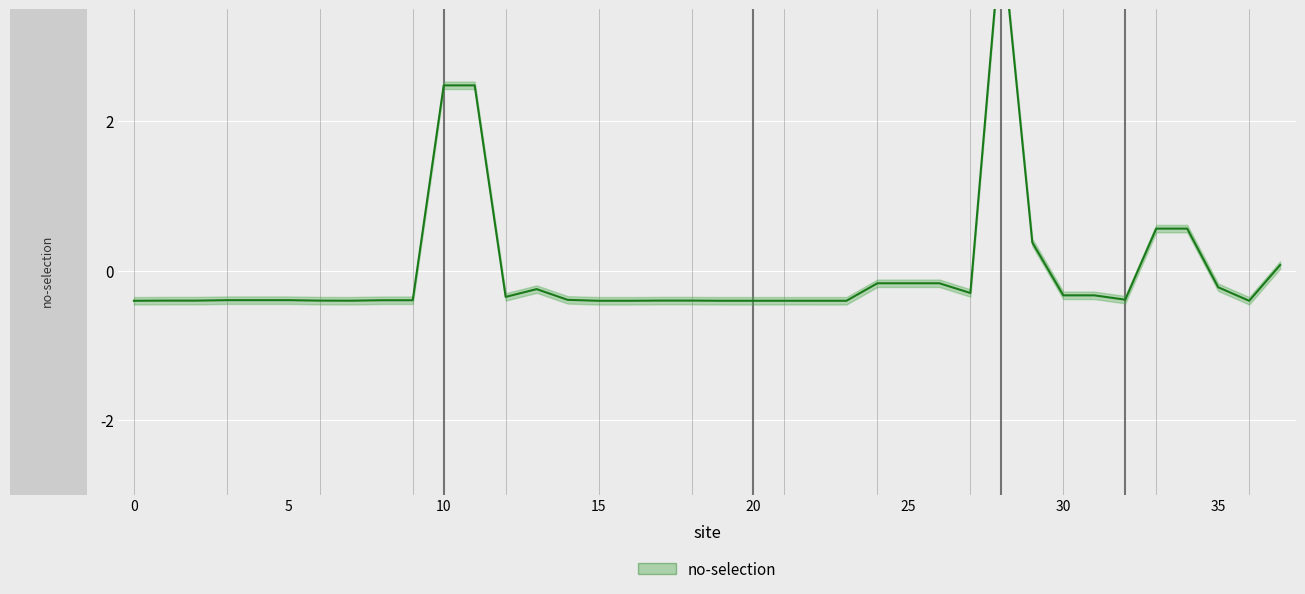

What is the difference between the maximum and second lowest values?

5.0